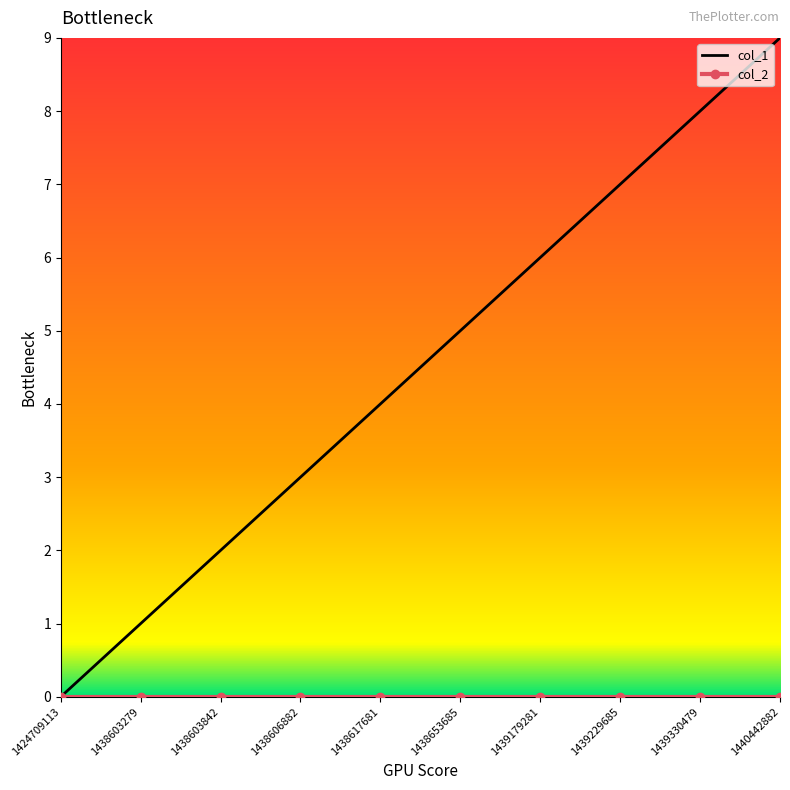

Which series has the largest range (max minus min)?

col_1